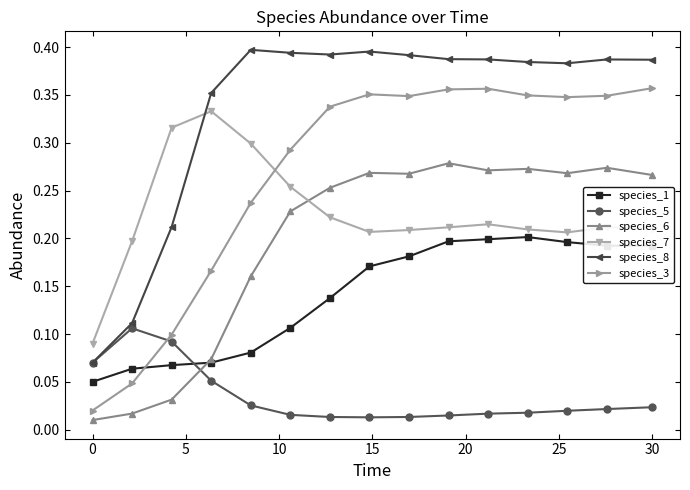

Which series has the largest range (max minus min)?

species_3